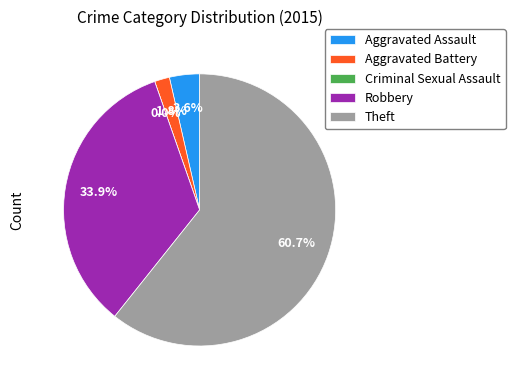

How many segments does this pie chart have?

5